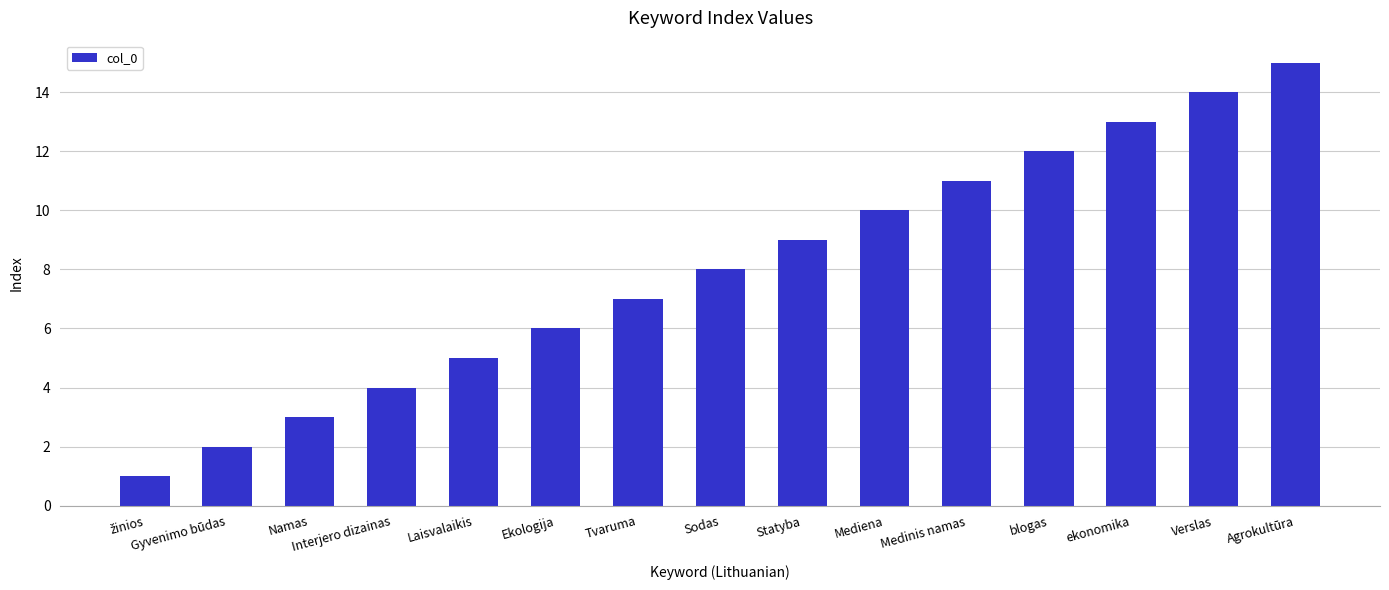

What is the difference between the maximum and second lowest values?

13